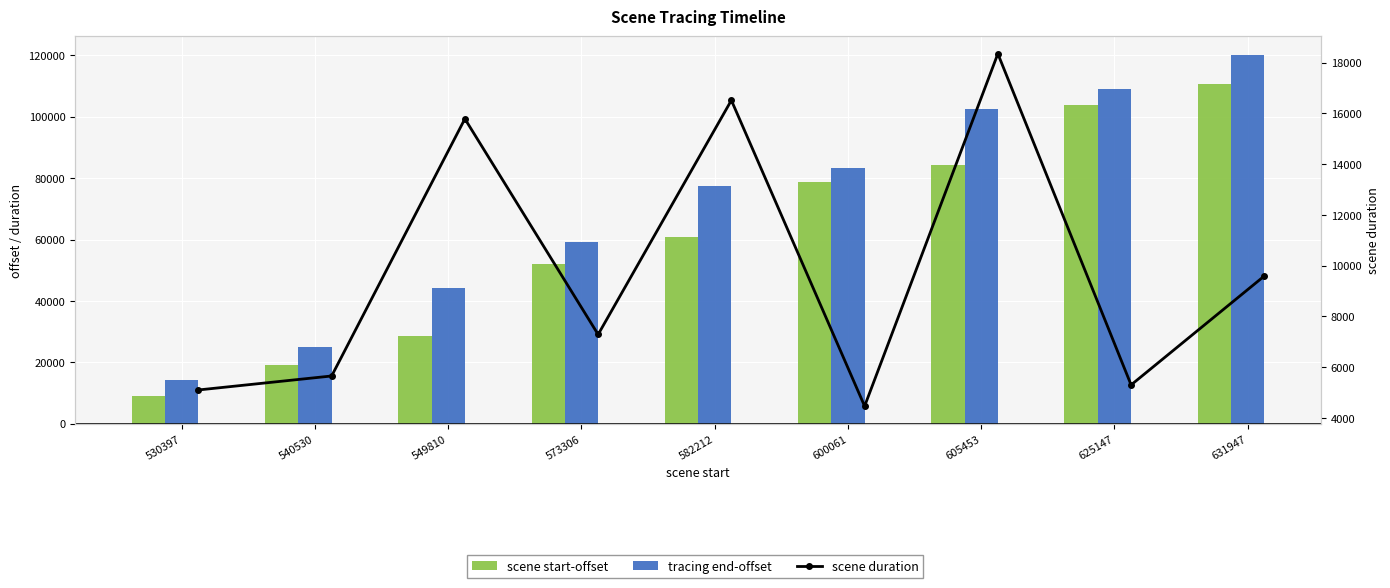

Does the chart contain stacked bars?

No